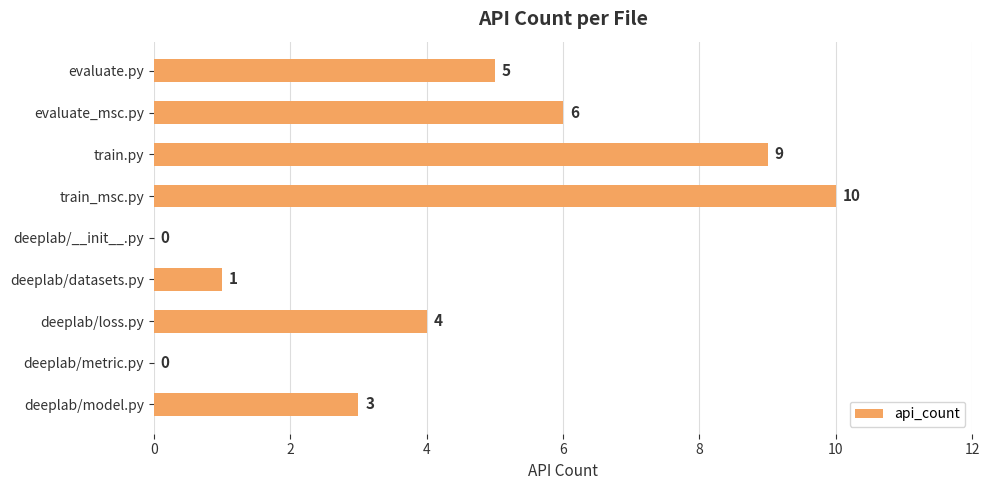

What is the average value?

4